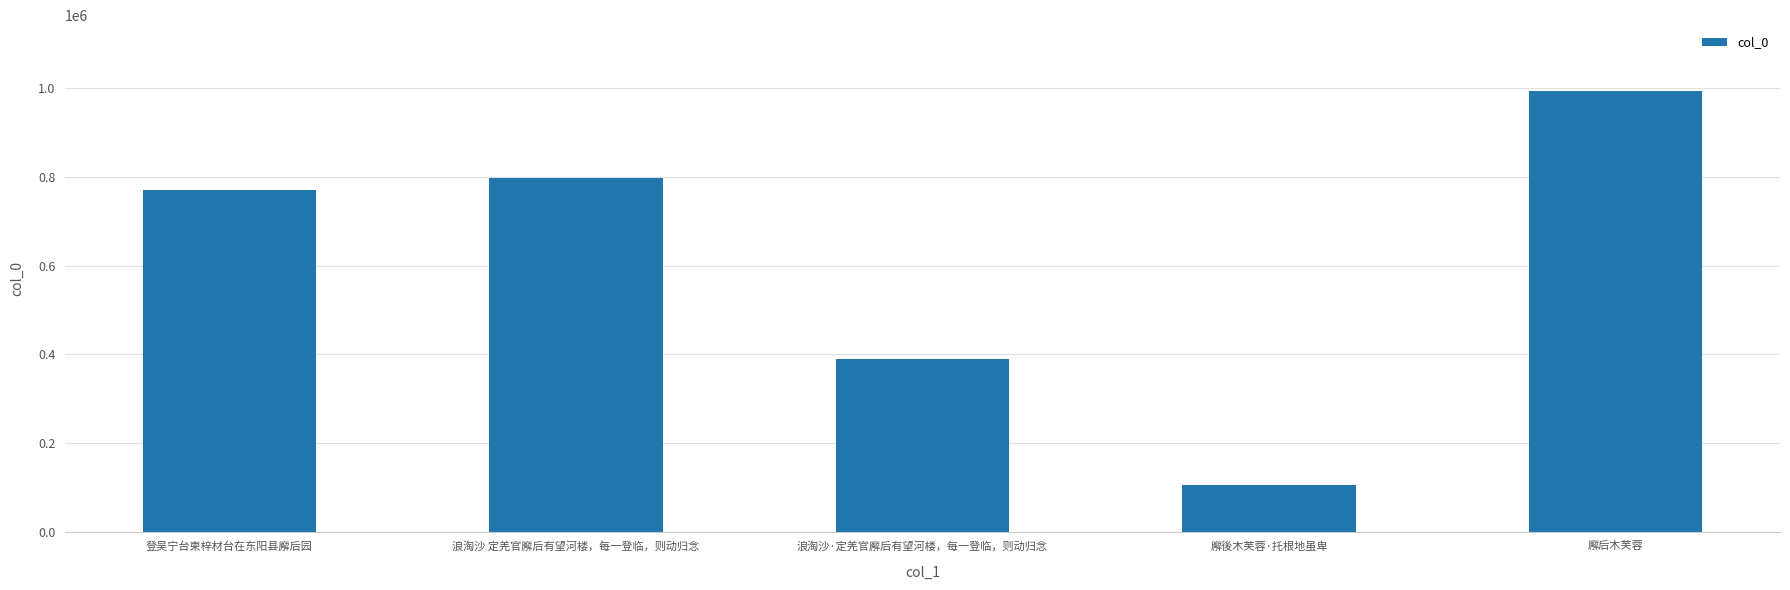

What is the difference between the values at 廨後木芙蓉·托根地虽卑 and 浪淘沙 定羌官廨后有望河楼，每一登临，则动归念?

691828